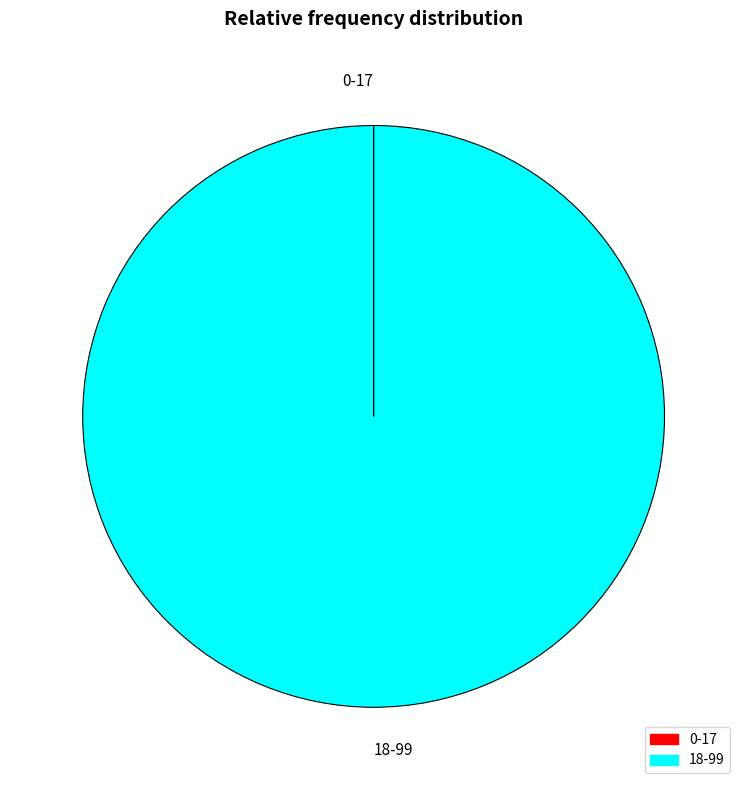

The 18-99 slice represents 100% of the pie. True or false?

True